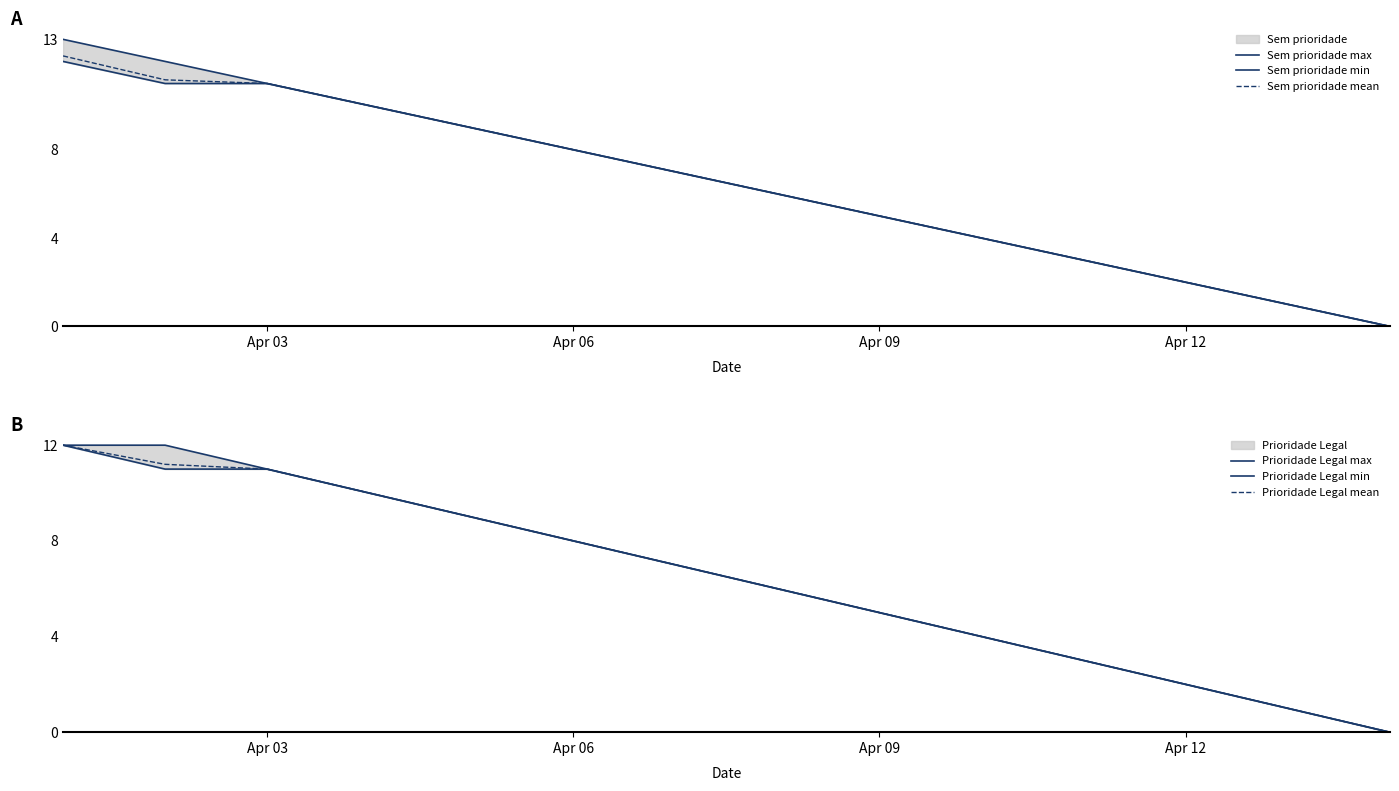

What is the highest value of the Prioridade Legal mean series?

12.0